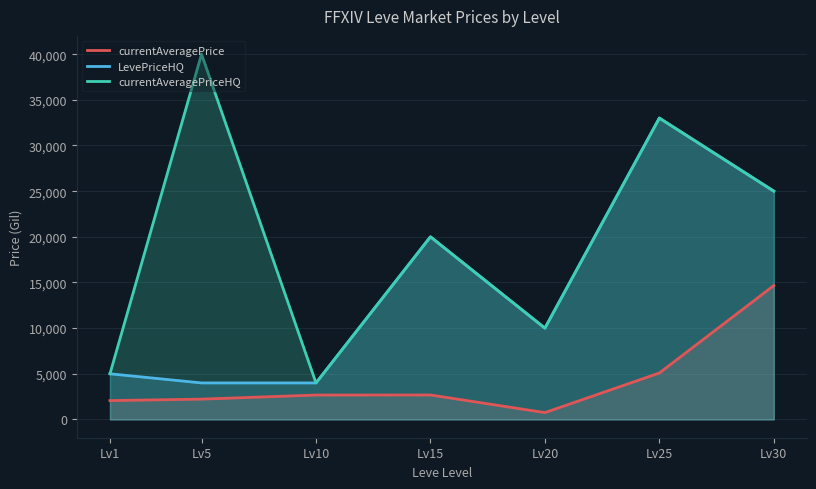

Reading right to left, transcribe all the data shown in this chart.

currentAveragePrice: 14666.3	5090.3	751.0	2680.0	2673.0	2226.0	2065.9
LevePriceHQ: 25000.0	33002.8	10000.0	20000.0	3999.0	4000.0	5000.0
currentAveragePriceHQ: 25000.0	33002.8	10000.0	20000.0	3999.0	40000.0	5000.0